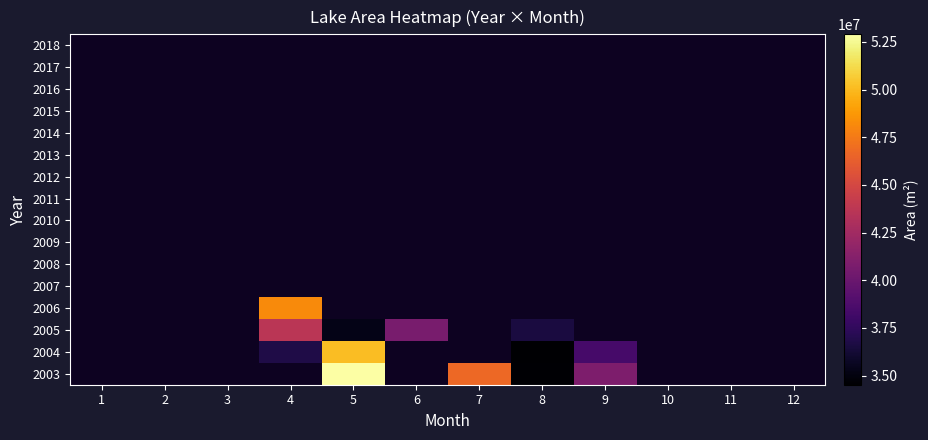

At 12, list the series in order from largest to smallest.

2003, 2004, 2005, 2006, 2007, 2008, 2009, 2010, 2011, 2012, 2013, 2014, 2015, 2016, 2017, 2018